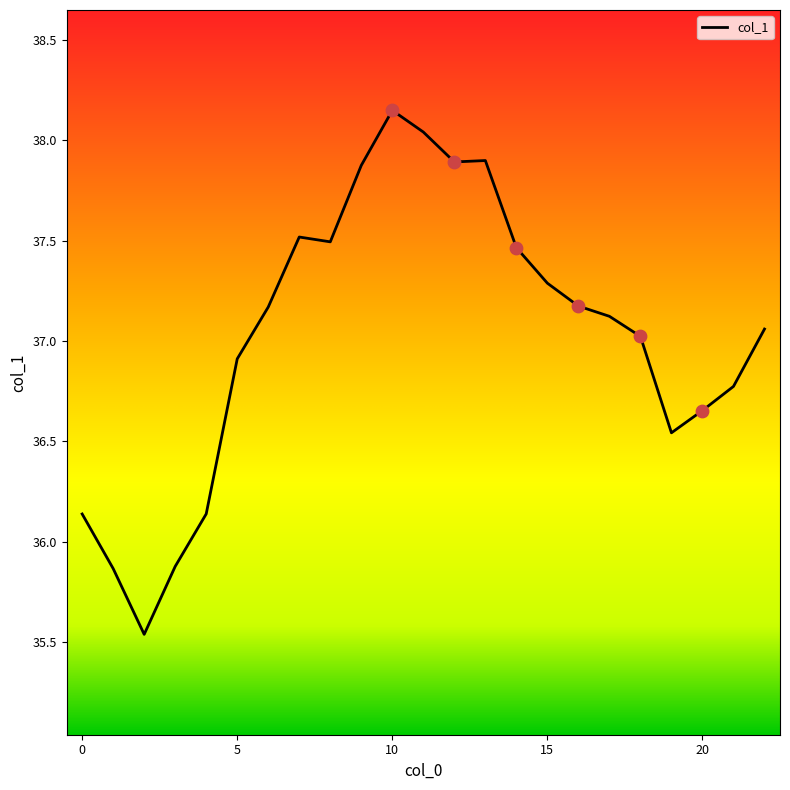

What is the difference between the maximum and minimum values?

2.6